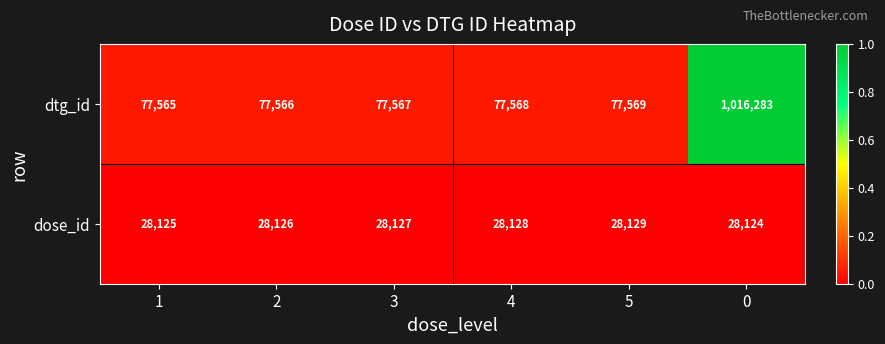

What is the approximate value of dose_id at 2?

28126